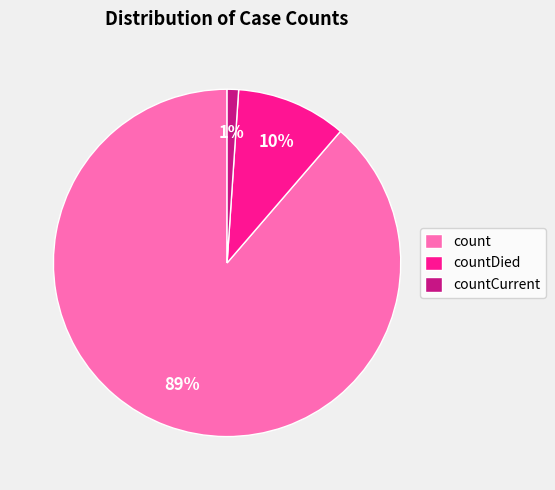

Combined, do countDied and countCurrent account for over 50%?

No